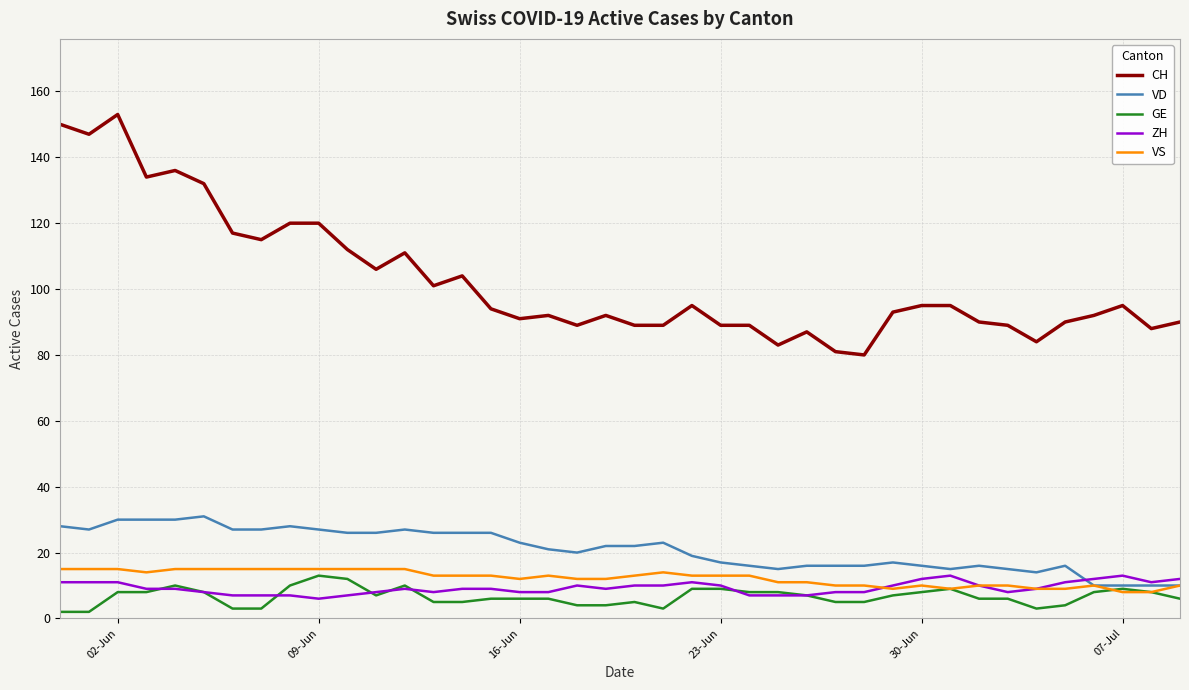

Which series has the largest total across all categories?

CH